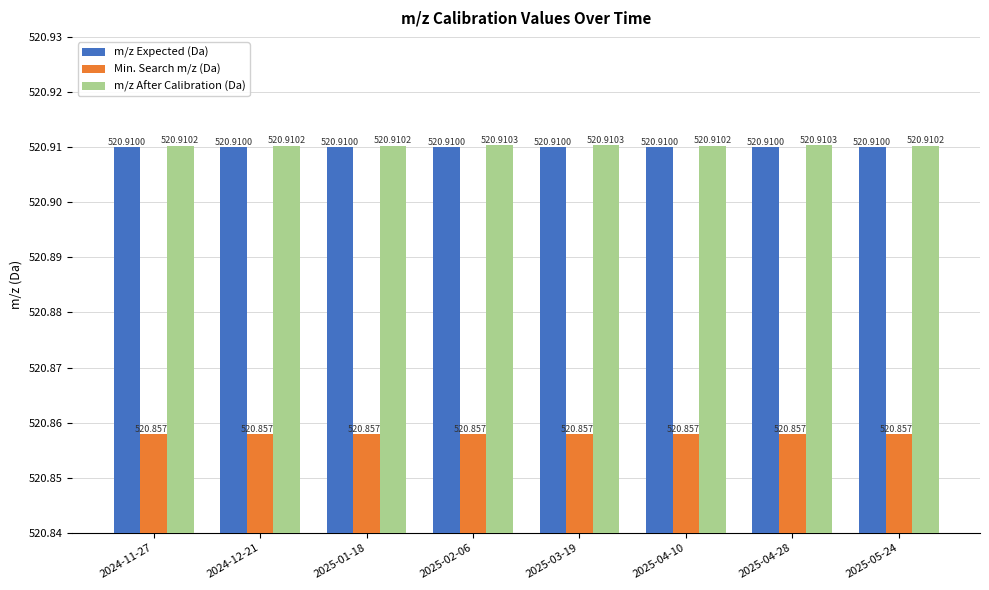

Read the m/z Expected (Da) value at 2024-12-21.

520.9